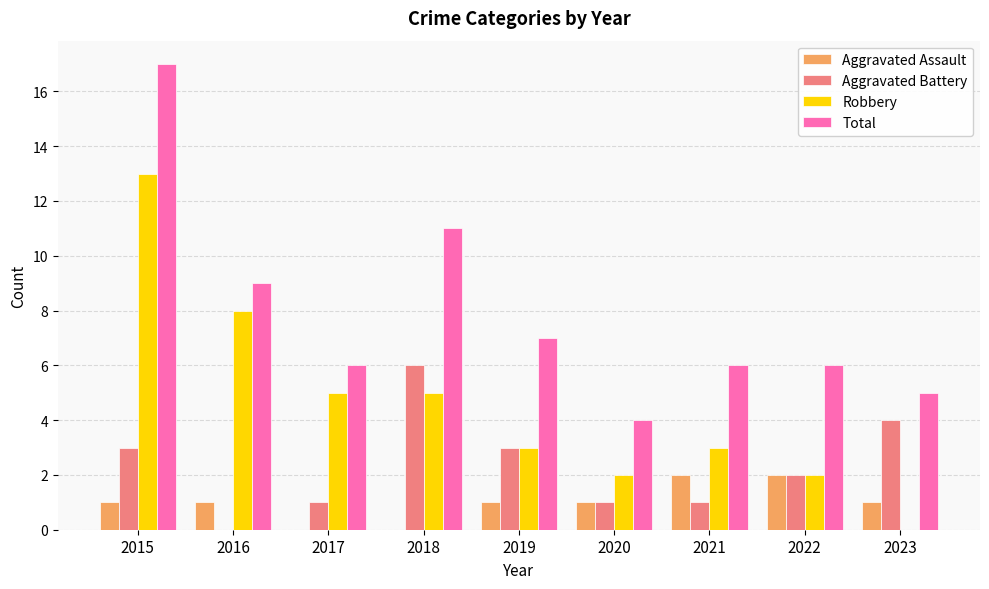

What is the sum of all Aggravated Battery values?

21